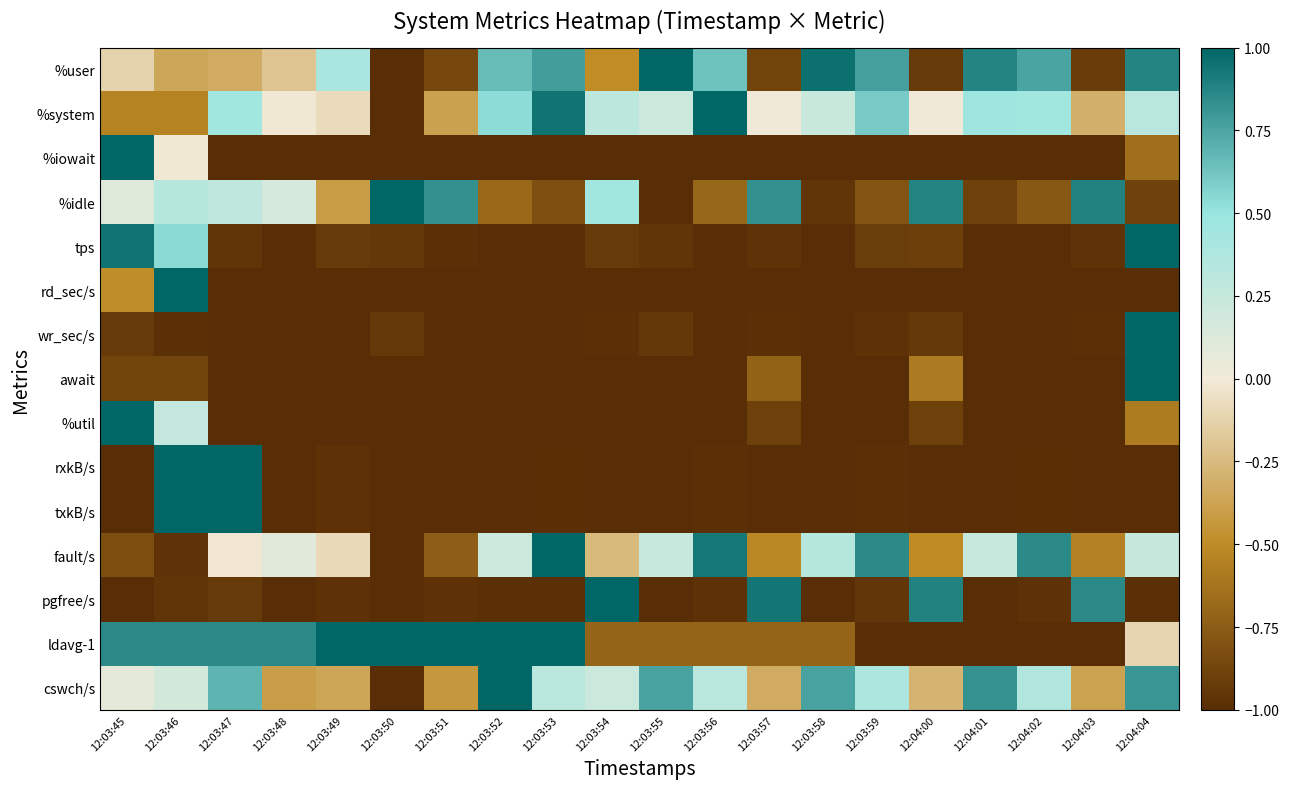

Which series changed the most between 12:03:46 and 12:04:02?

rd_sec/s